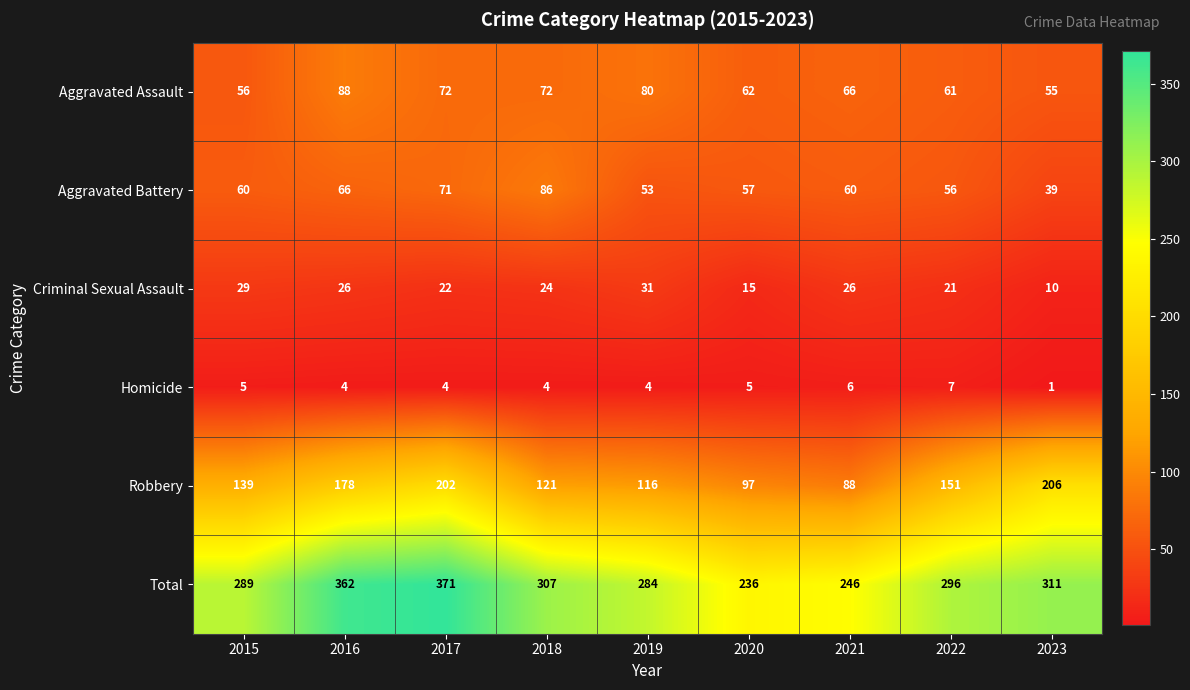

Rank the series at 2020 from highest to lowest value.

Total, Robbery, Aggravated Assault, Aggravated Battery, Criminal Sexual Assault, Homicide